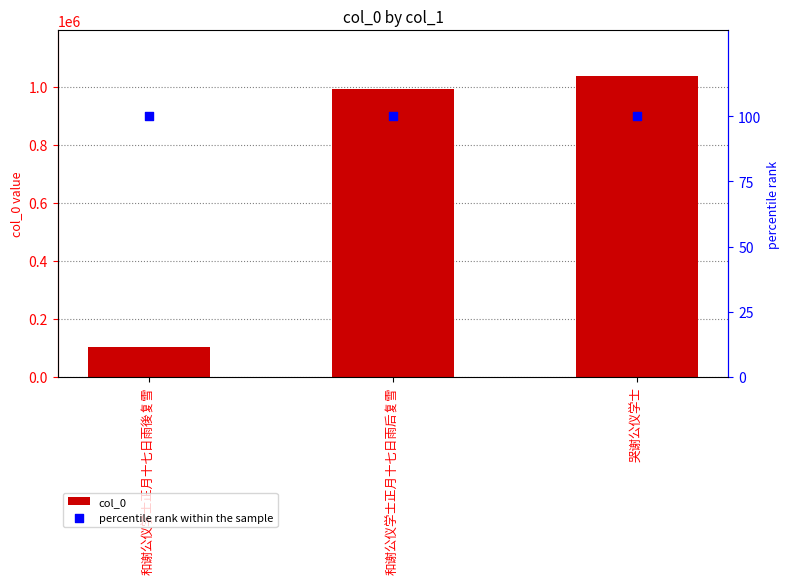

What are all the series names shown in the legend?

col_0, percentile rank within the sample